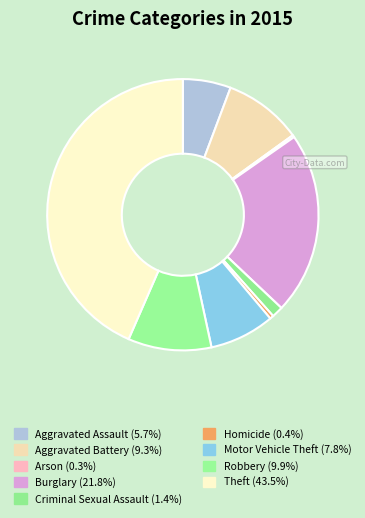

To the nearest percent, what percentage of the pie is Criminal Sexual Assault?

1%